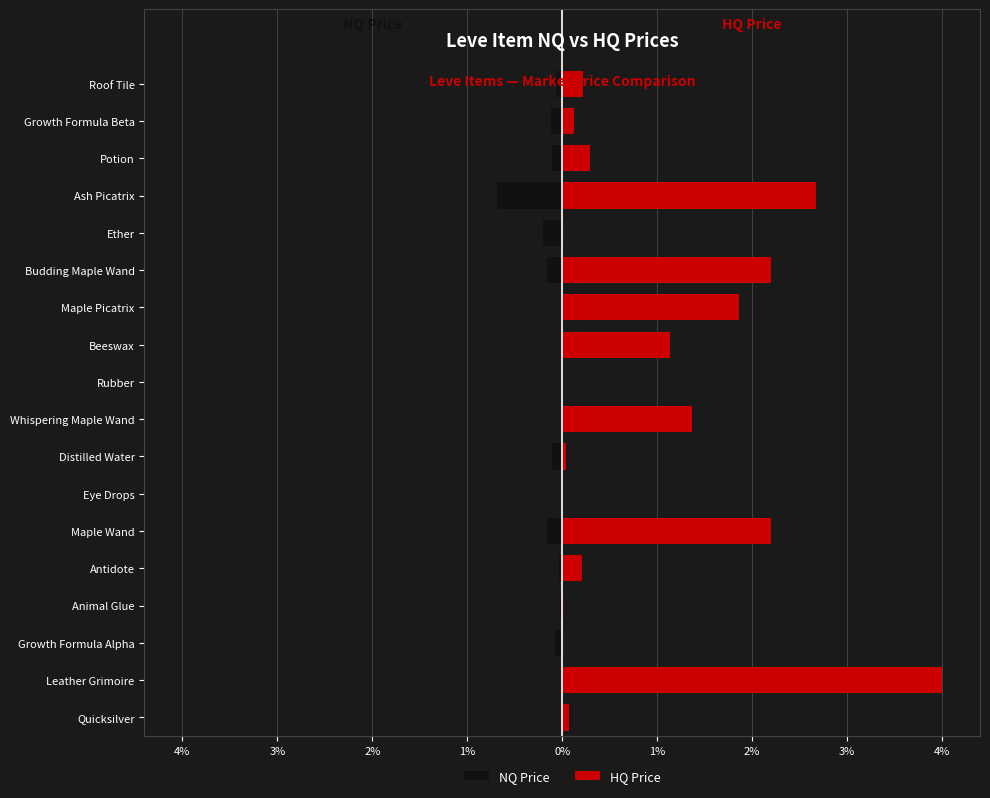

What is the value of the HQ Price bar at the 8th from the left?

29164.2